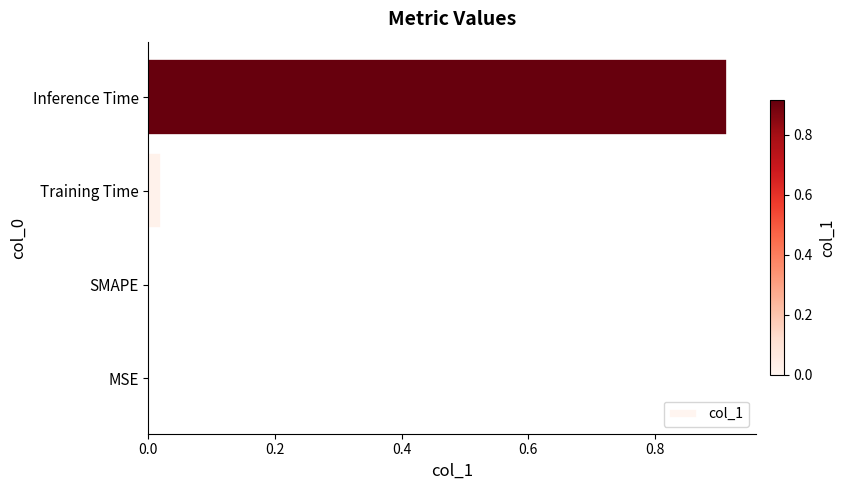

At which category does the chart reach its peak across all series?

Inference Time